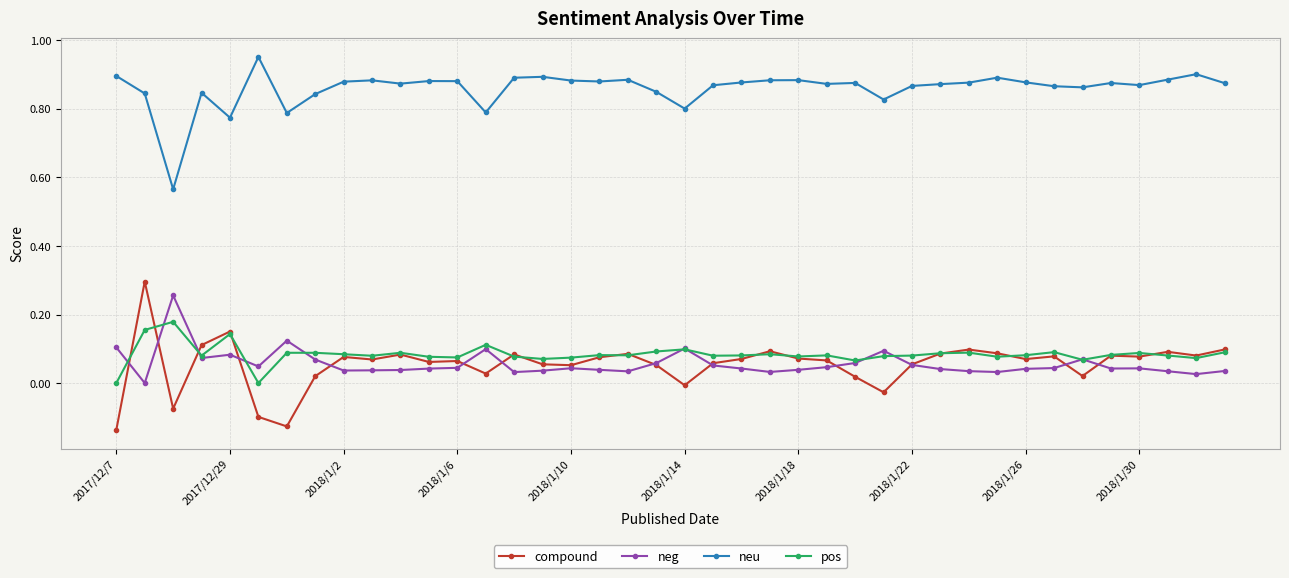

True or false: neg has more than 1 interior local peaks.

True